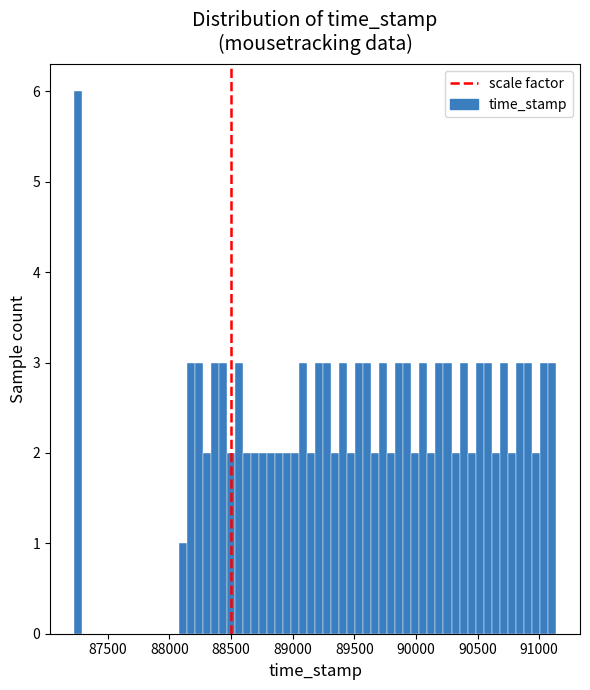

Around what value on the x-axis is the tallest bar? Give the approximate position of its centre, as read against the axis.

87250